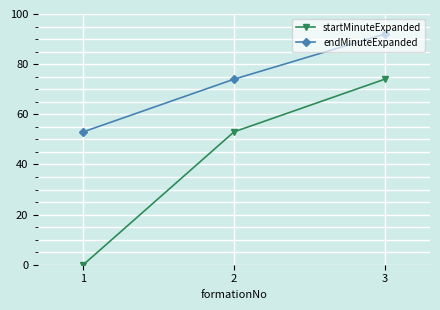

The value of endMinuteExpanded at 1 is 53. True or false?

True